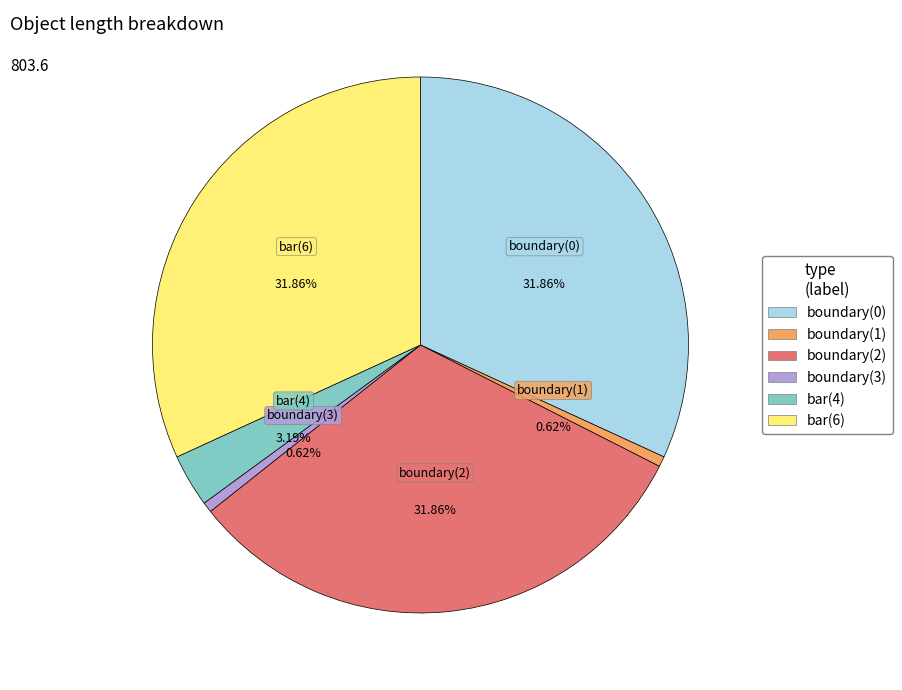

How many slices are in this pie chart?

6